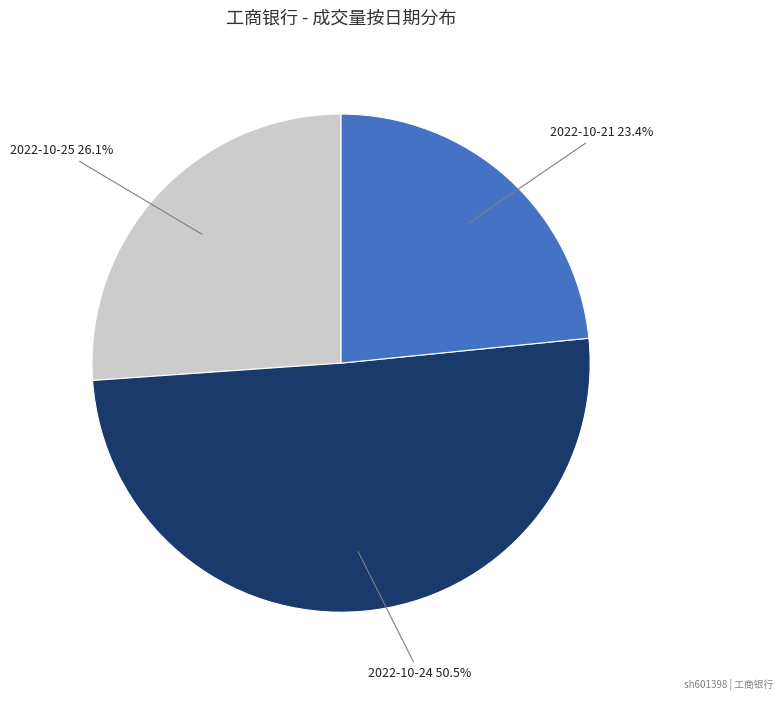

To the nearest percent, what is the average slice percentage?

33%